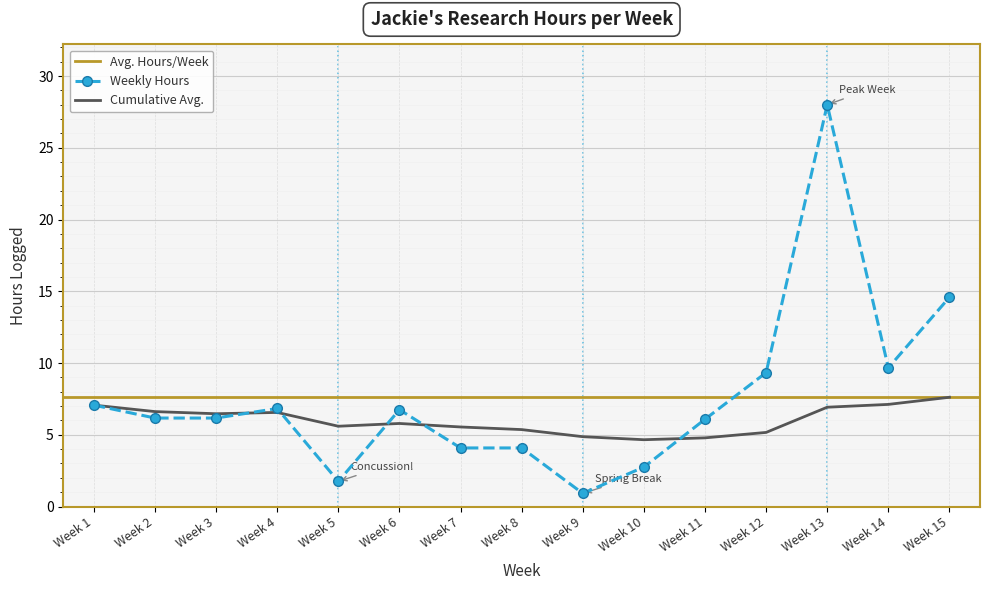

Reading left to right, list all the values displayed in this chart.

Week 1=7.1	Week 2=6.2	Week 3=6.2	Week 4=6.8	Week 5=1.7	Week 6=6.7	Week 7=4.1	Week 8=4.1	Week 9=0.9	Week 10=2.7	Week 11=6.1	Week 12=9.3	Week 13=28.0	Week 14=9.7	Week 15=14.6